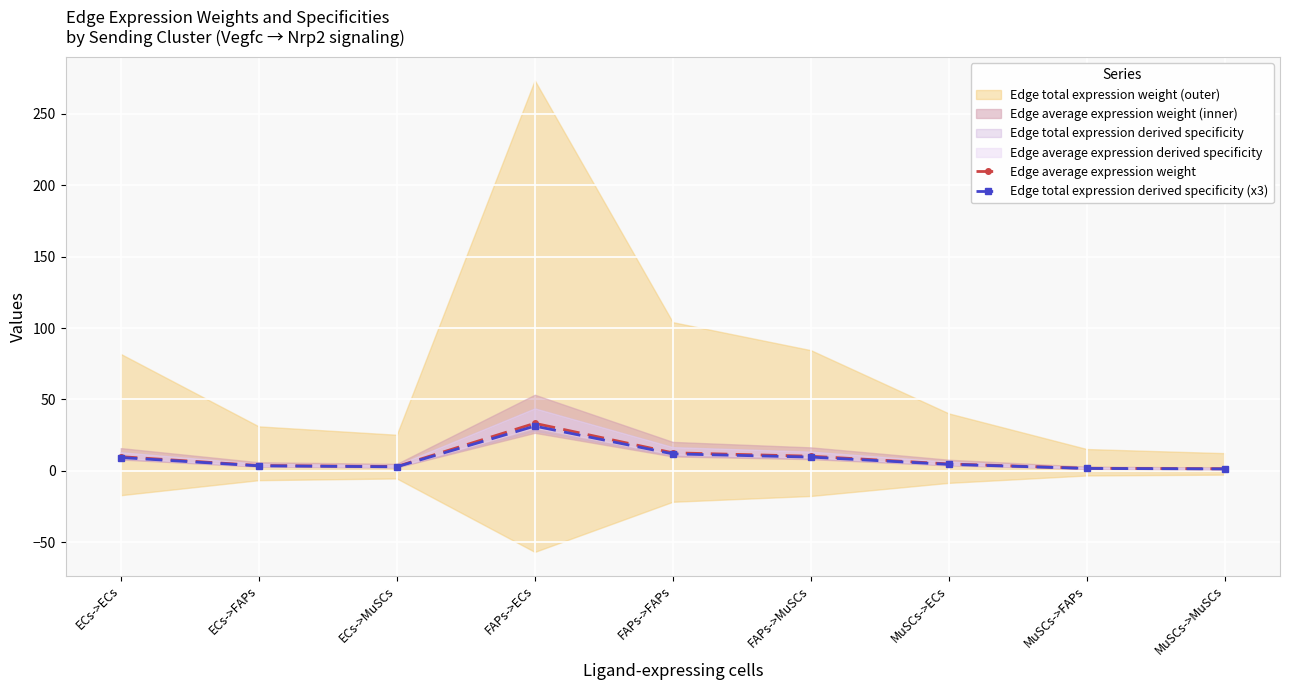

The value of Edge total expression derived specificity (x3) at MuSCs->MuSCs is 0.6. True or false?

False